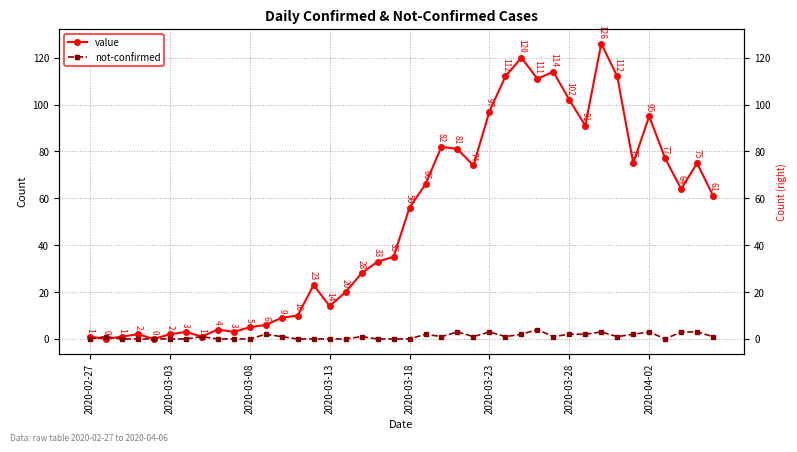

What is the difference between the maximum and minimum values in the value series?

126